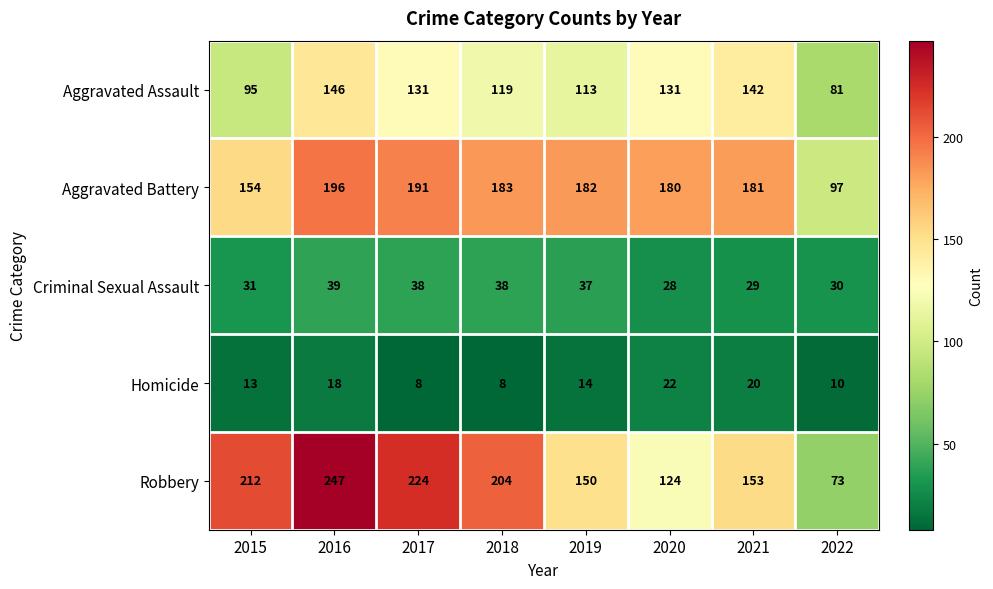

Which series has the largest total across all categories?

Robbery